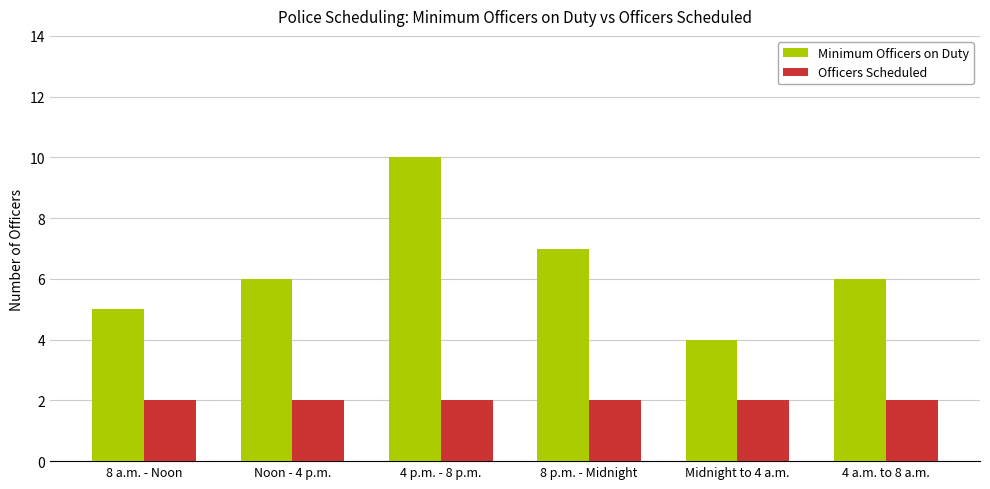

How many groups of bars are there?

6